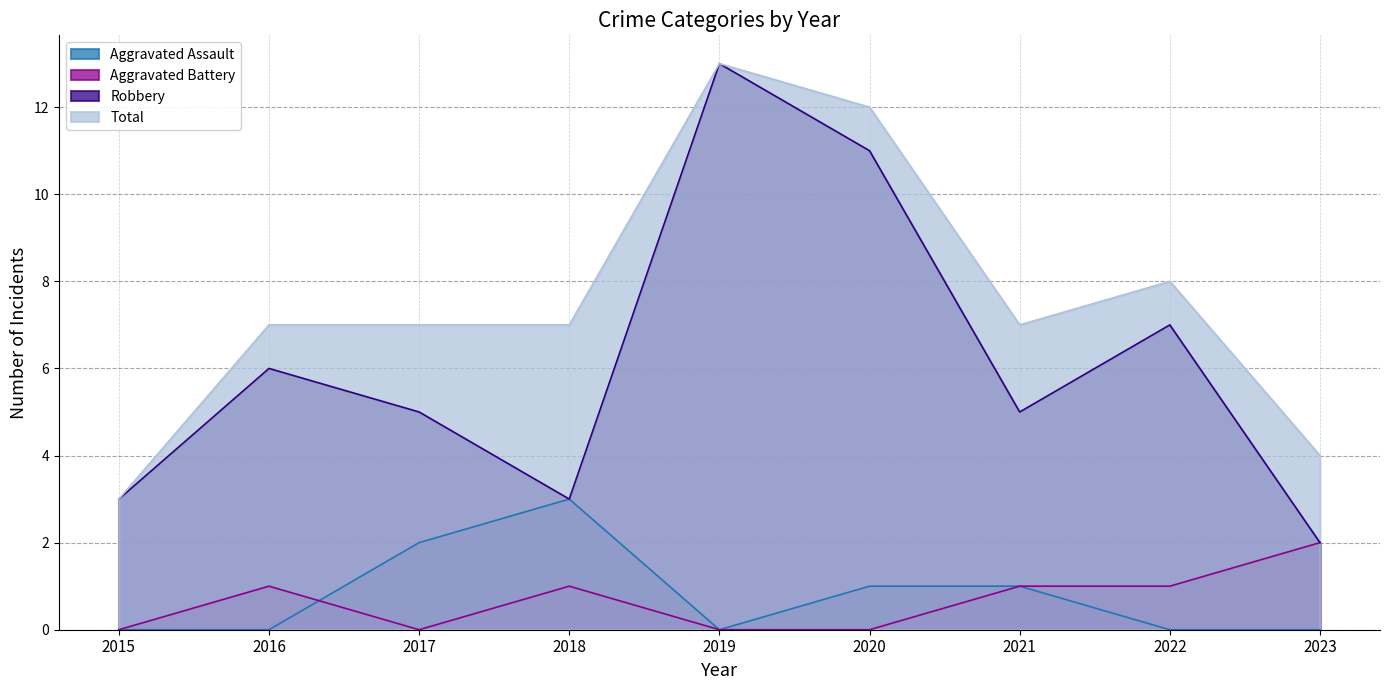

Reading left to right, list all the values displayed in this chart.

Aggravated Assault: 2015=0	2016=0	2017=2	2018=3	2019=0	2020=1	2021=1	2022=0	2023=0
Aggravated Battery: 2015=0	2016=1	2017=0	2018=1	2019=0	2020=0	2021=1	2022=1	2023=2
Robbery: 2015=3	2016=6	2017=5	2018=3	2019=13	2020=11	2021=5	2022=7	2023=2
Total: 2015=3	2016=7	2017=7	2018=7	2019=13	2020=12	2021=7	2022=8	2023=4